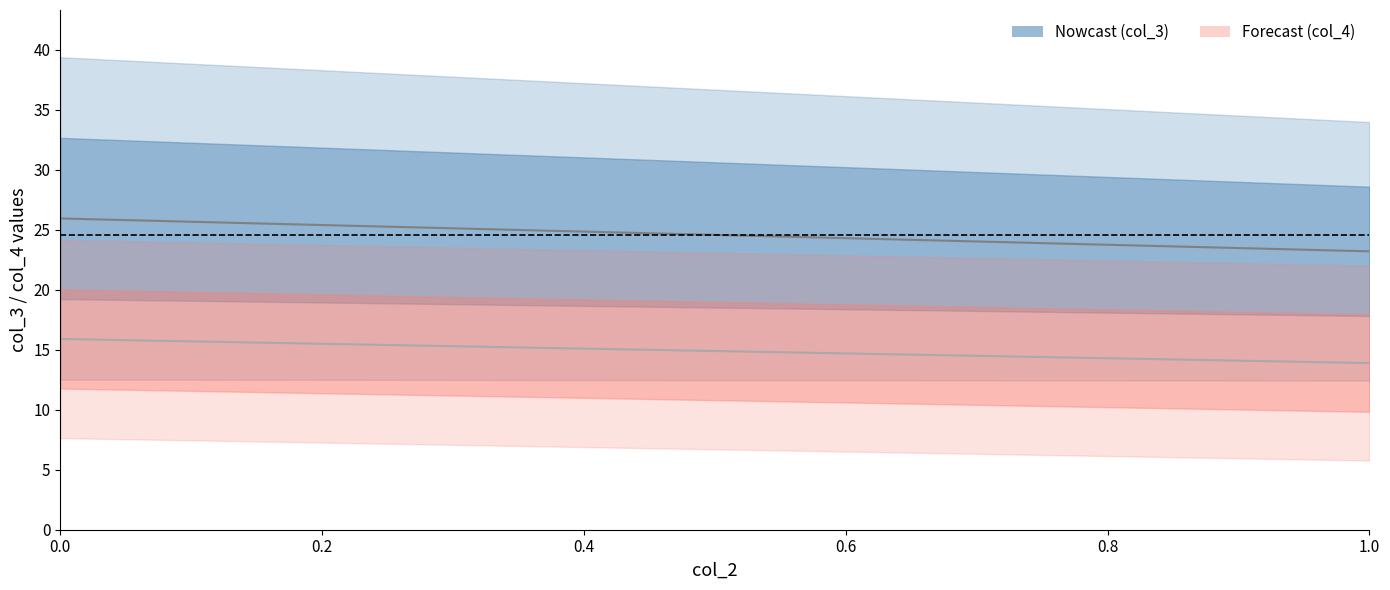

Reading right to left, list all the values displayed in this chart.

col_3 mean: 23.2	26.0
col_4 mean: 13.9	15.9